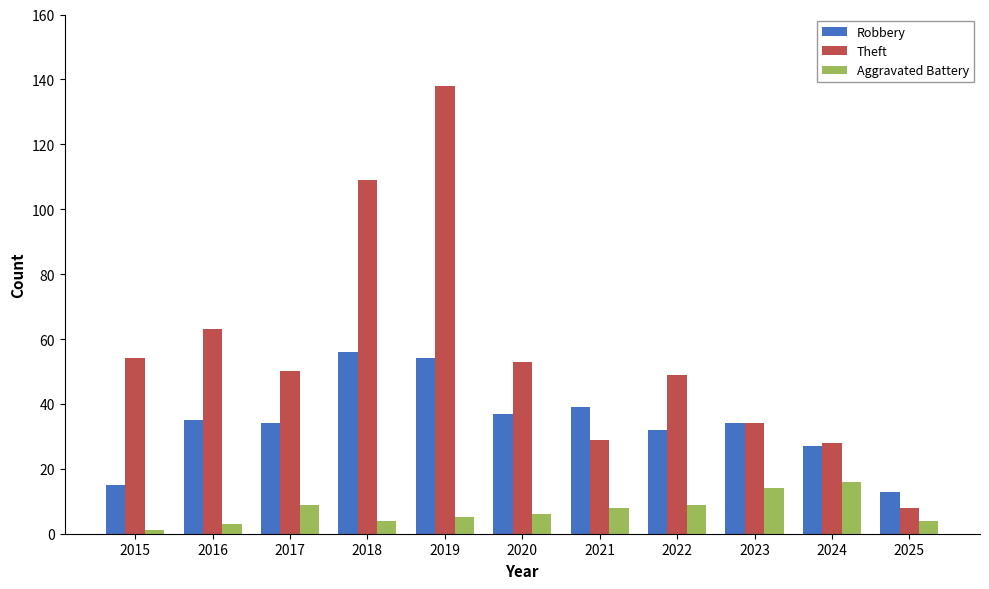

How many series are shown in this chart?

3